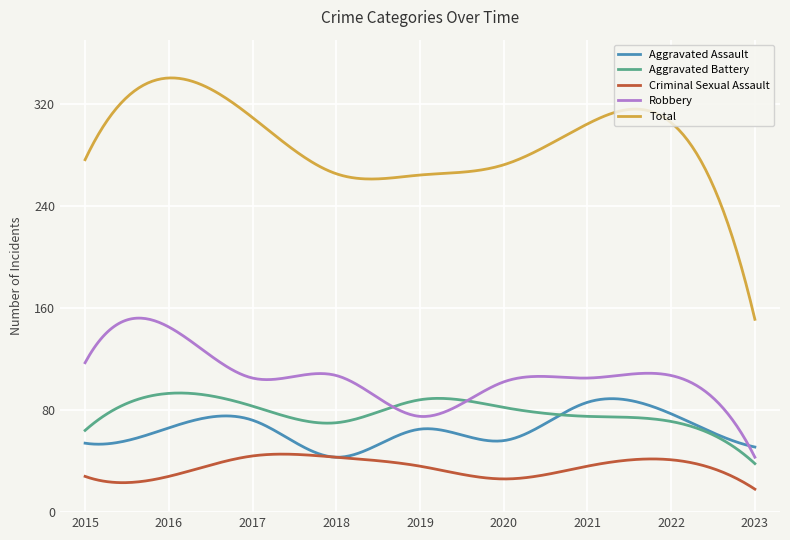

What is the average value of the Aggravated Battery series?

77.8